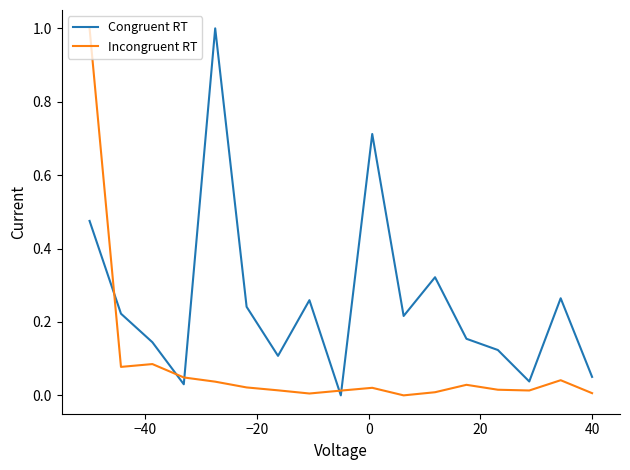

What is the difference between the maximum and minimum values in the Incongruent RT series?

1.0